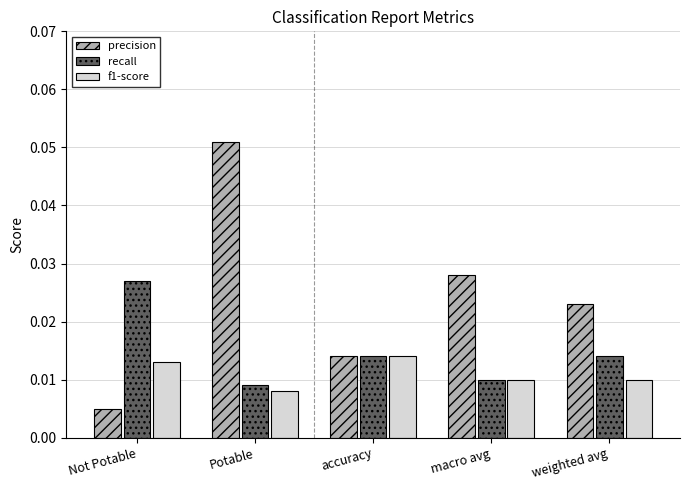

List the series in order of their overall mean, highest first.

precision, recall, f1-score